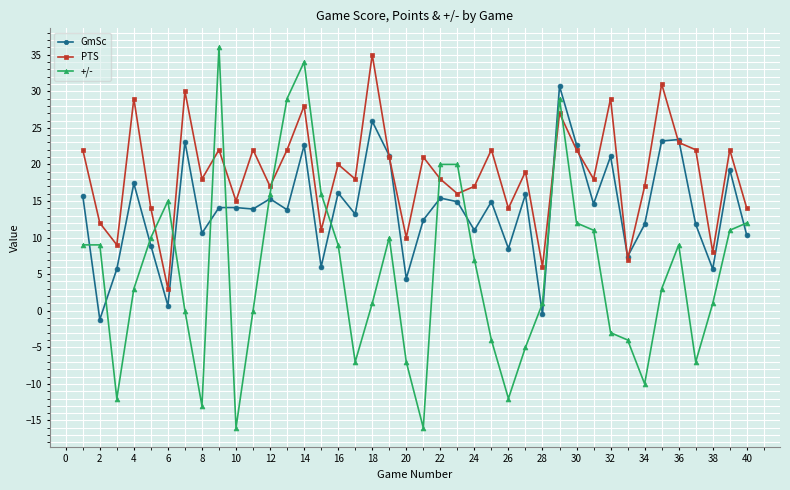

What is the lowest value of the GmSc series?

-1.2